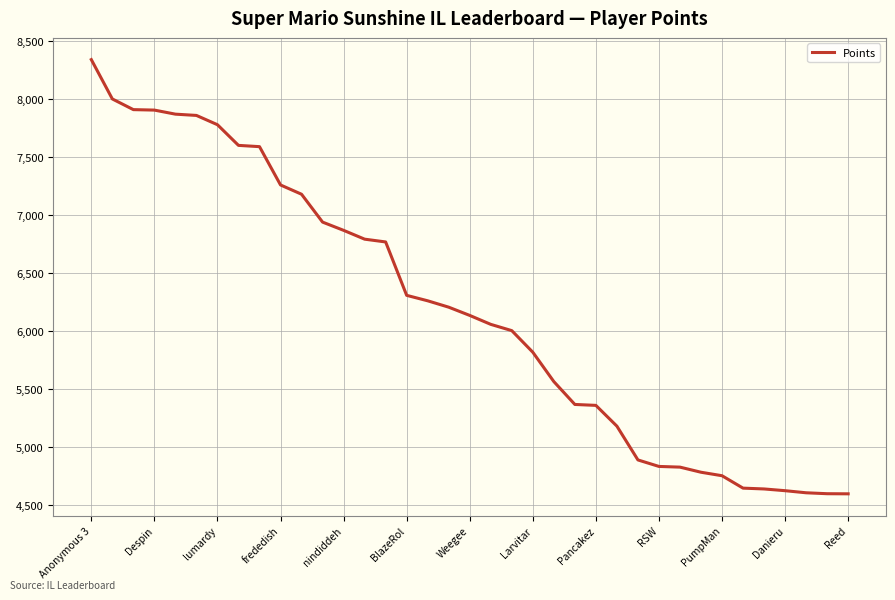

What is the difference between the maximum and minimum values?

3741